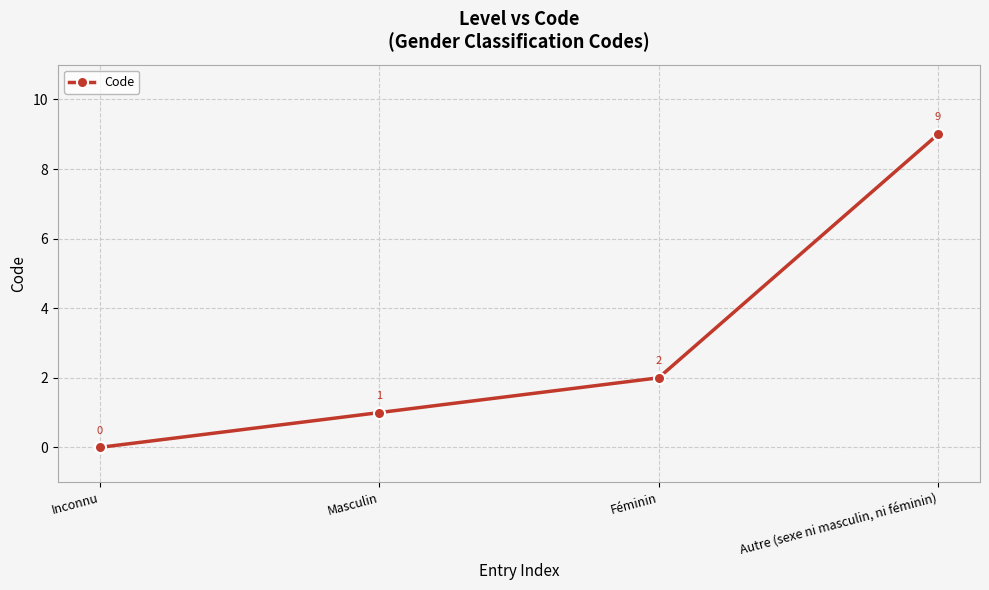

What is the approximate value at Autre (sexe ni masculin, ni féminin)?

9